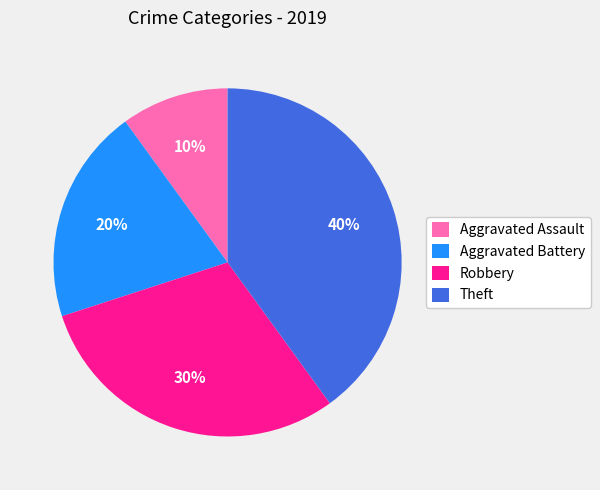

Which slice is the smallest?

Aggravated Assault